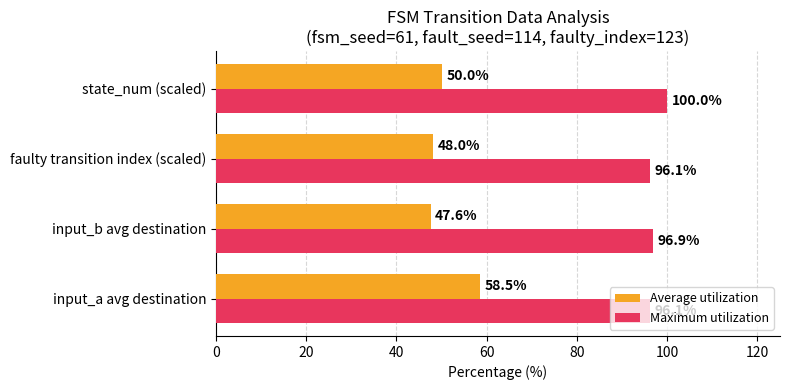

What value does the Average utilization series have at input_b avg destination?

47.6